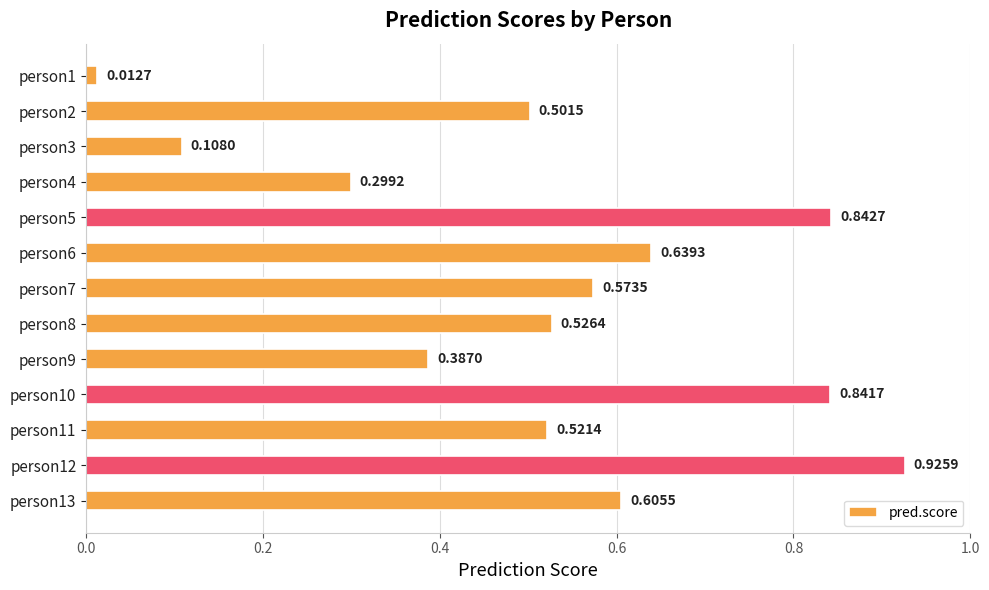

What is the sum of all values?

6.8